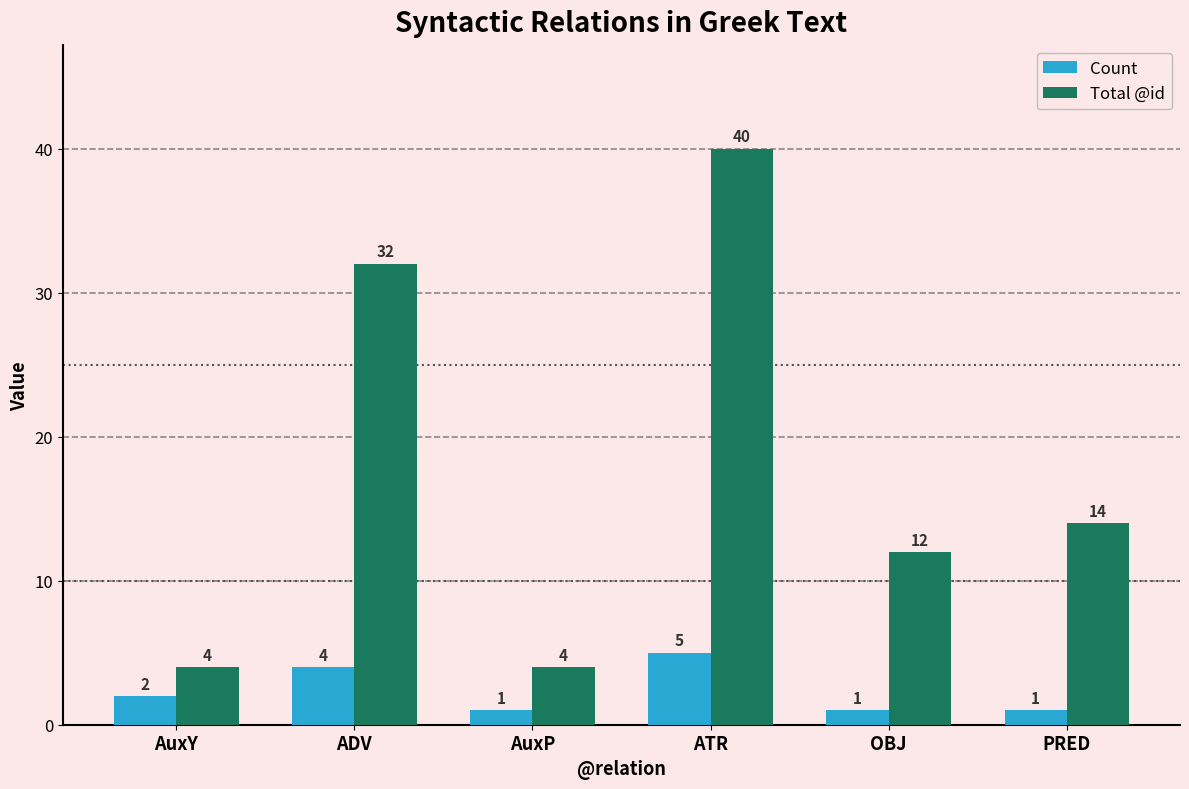

The Count series shows 4 at ADV. True or false?

True